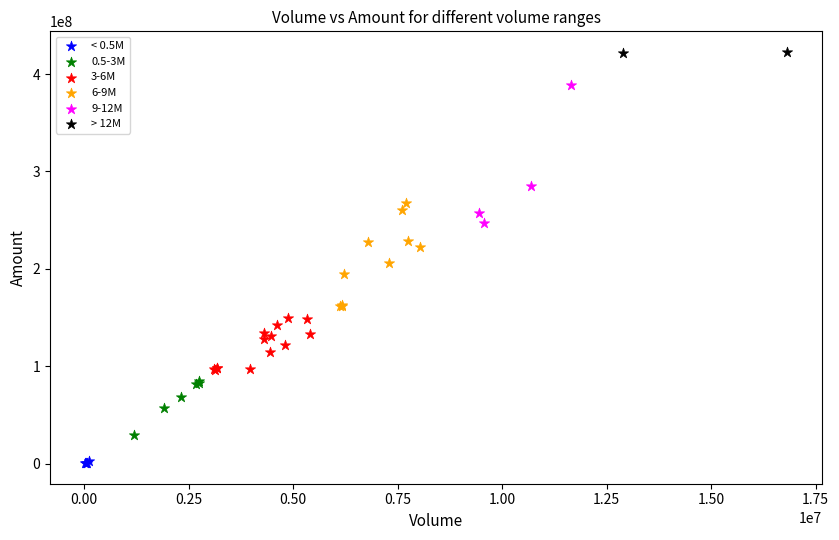

What are all the series names shown in the legend?

< 0.5M, 0.5-3M, 3-6M, 6-9M, 9-12M, > 12M